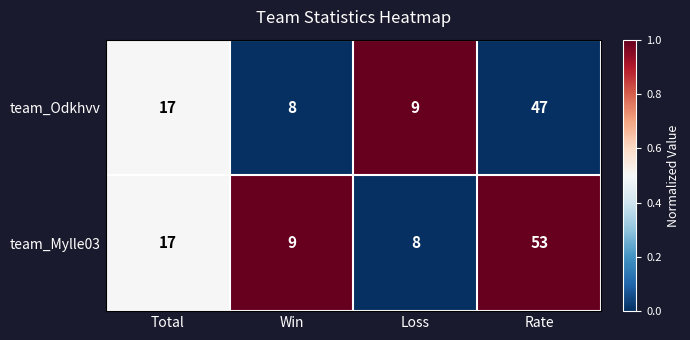

List the series in order of their overall mean, highest first.

team_Mylle03, team_Odkhvv